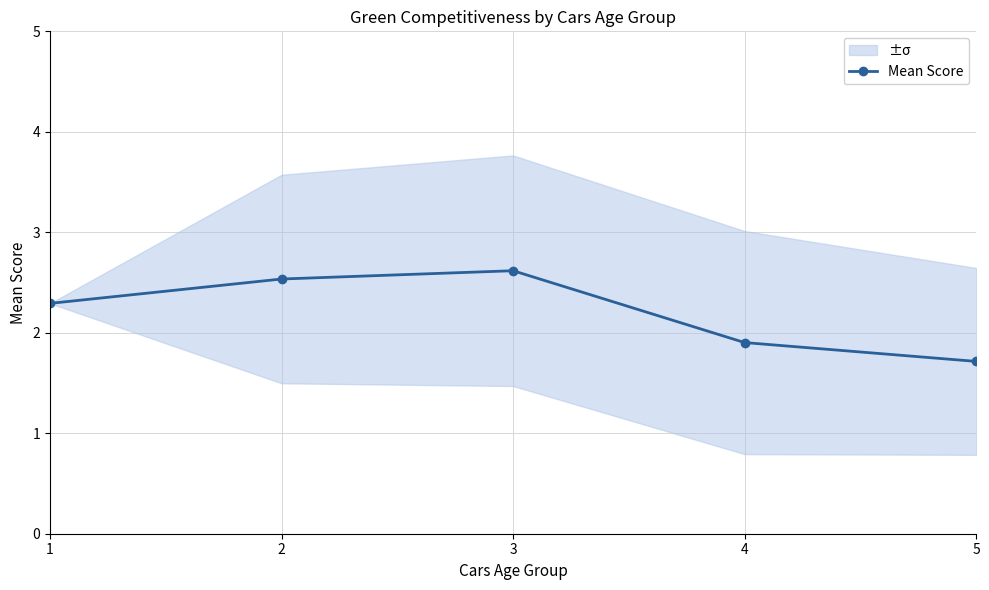

Count the number of categories in the chart.

5